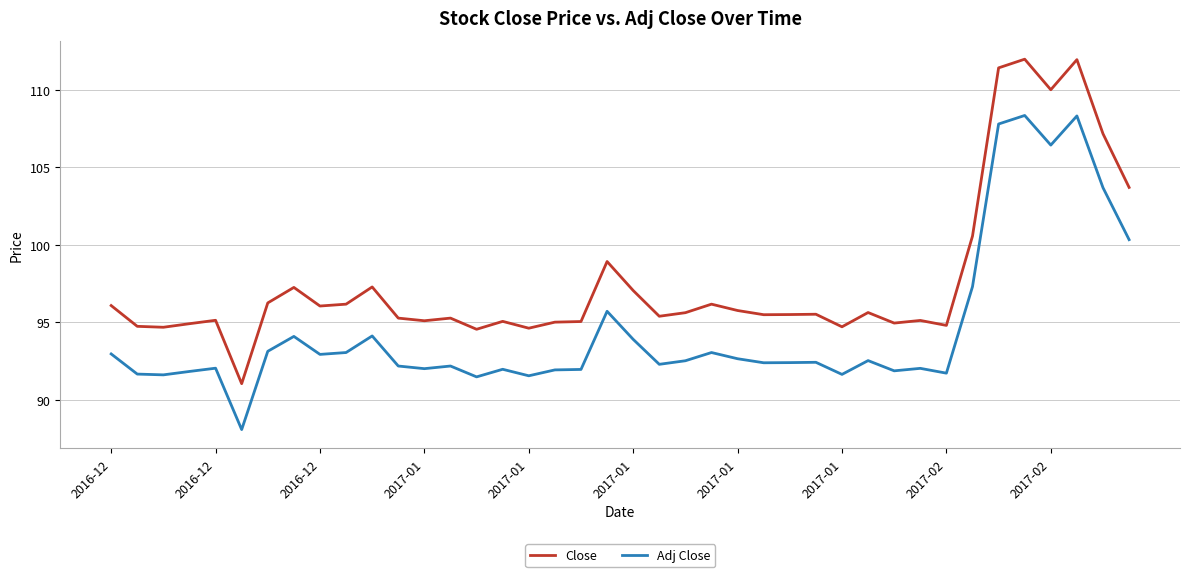

What is the difference between the maximum and minimum values in the Adj Close series?

20.3